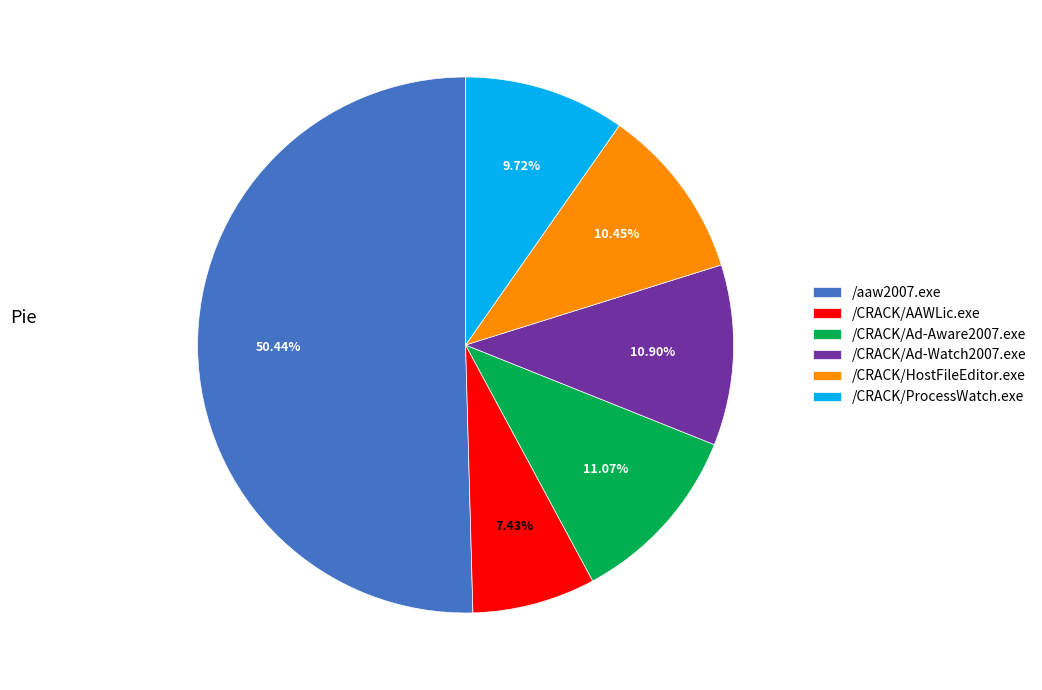

Between /CRACK/HostFileEditor.exe and /CRACK/Ad-Aware2007.exe, which is larger?

/CRACK/Ad-Aware2007.exe